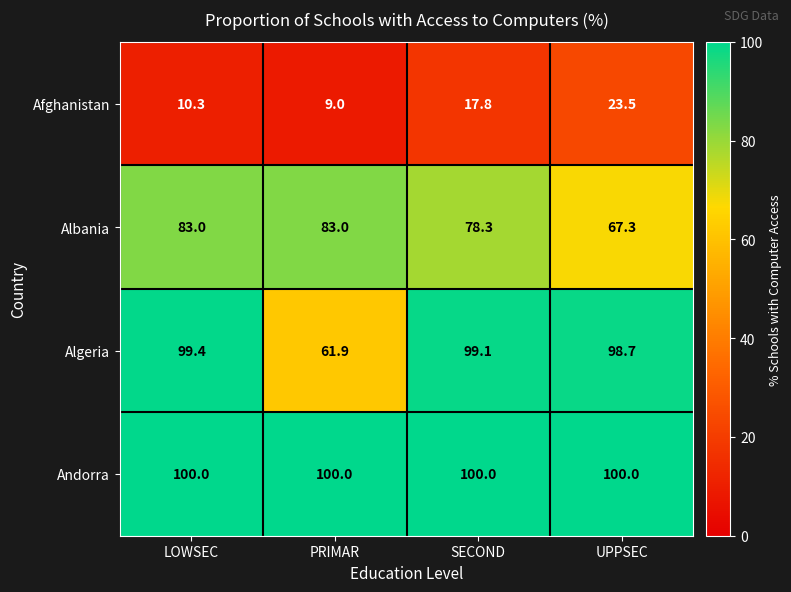

At which category does the chart reach its minimum across all series?

PRIMAR